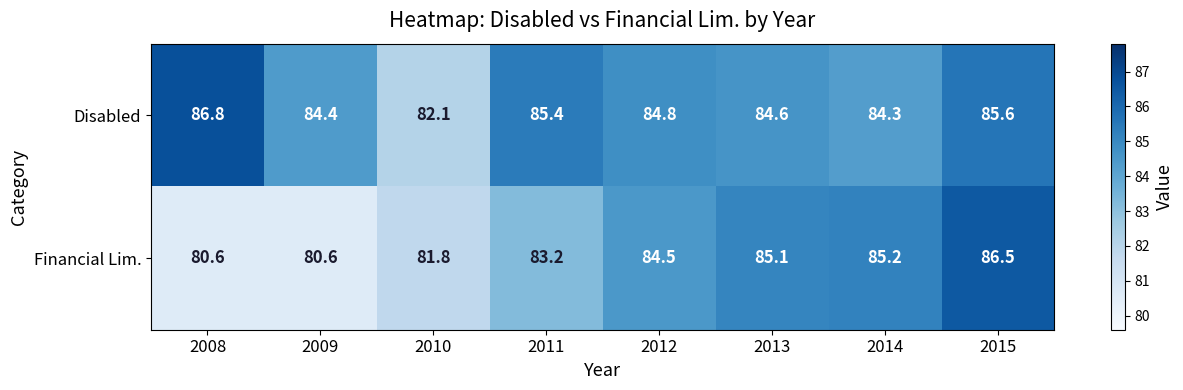

Is it true that Disabled equals 114.0 at 2013?

False